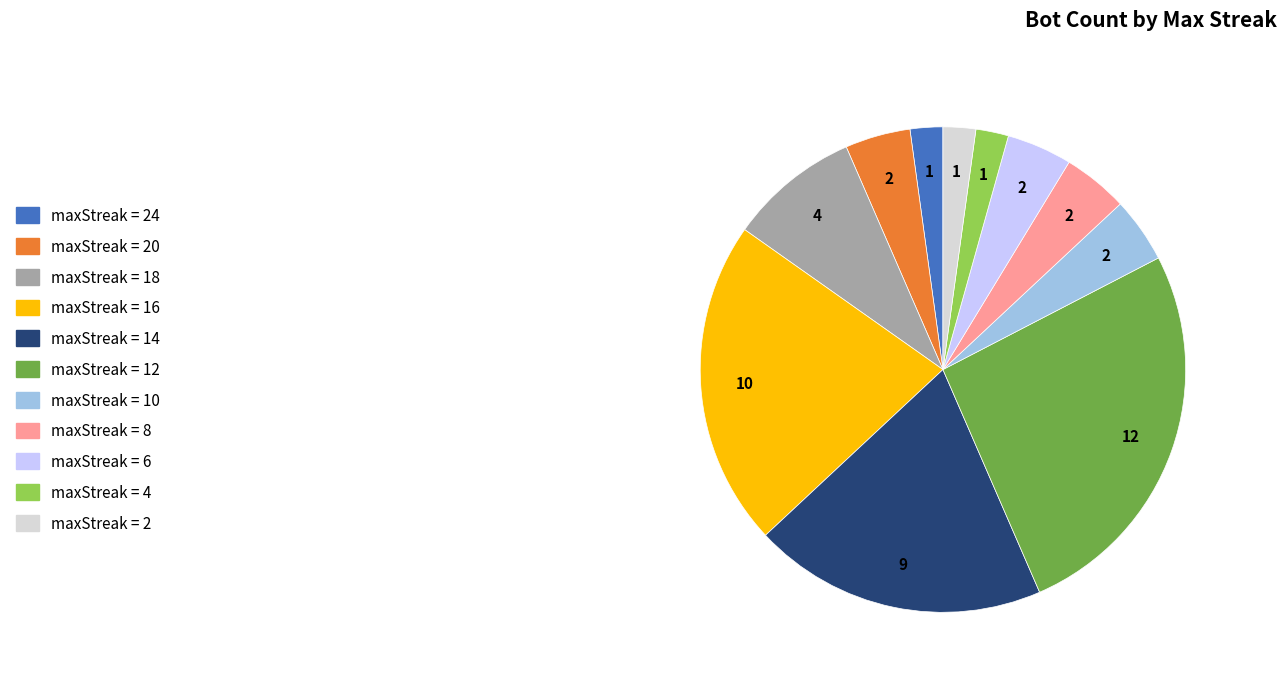

Is there any slice that represents more than half of the pie?

No